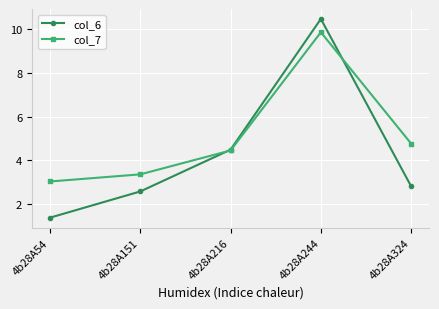

What is the lowest value of the col_6 series?

1.4